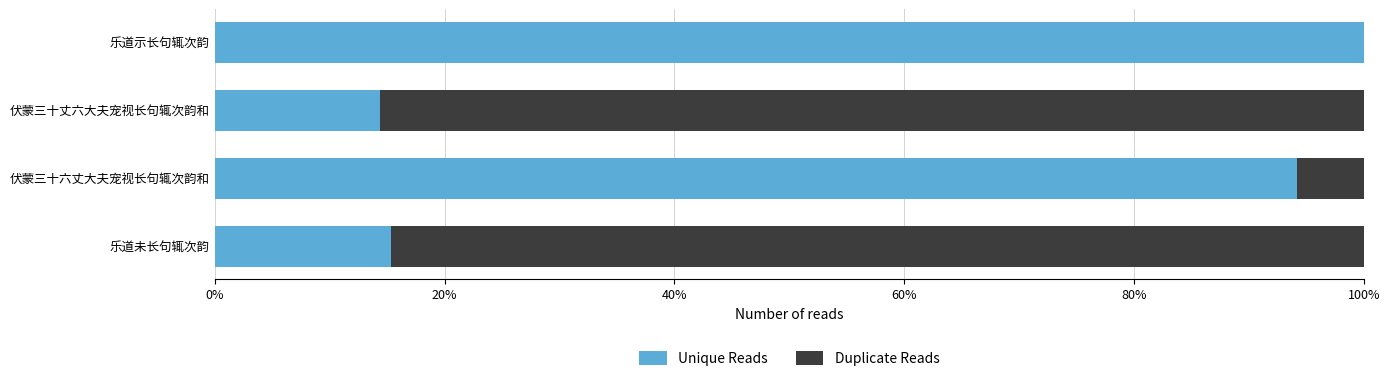

What are all the series names shown in the legend?

Unique Reads, Duplicate Reads